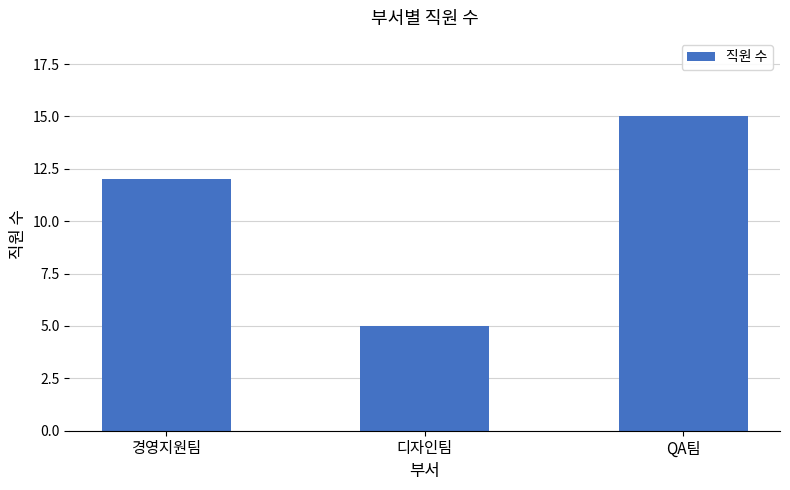

At which label is the value closest to 10?

경영지원팀